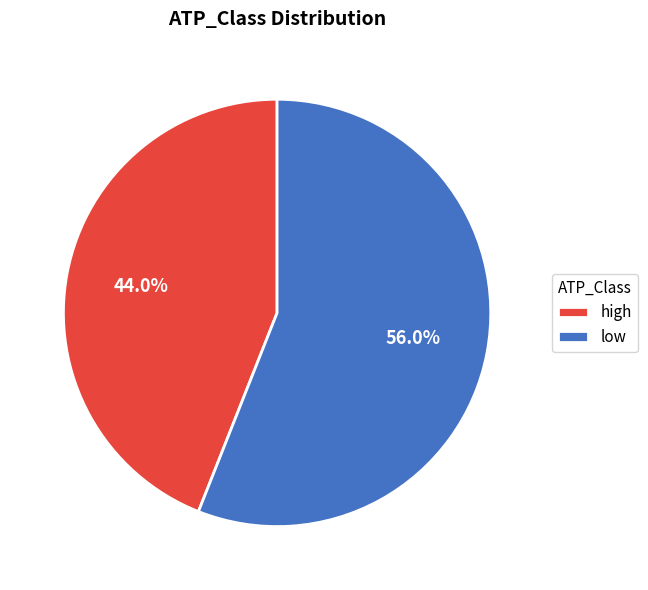

Which slice represents more than half of the pie?

low